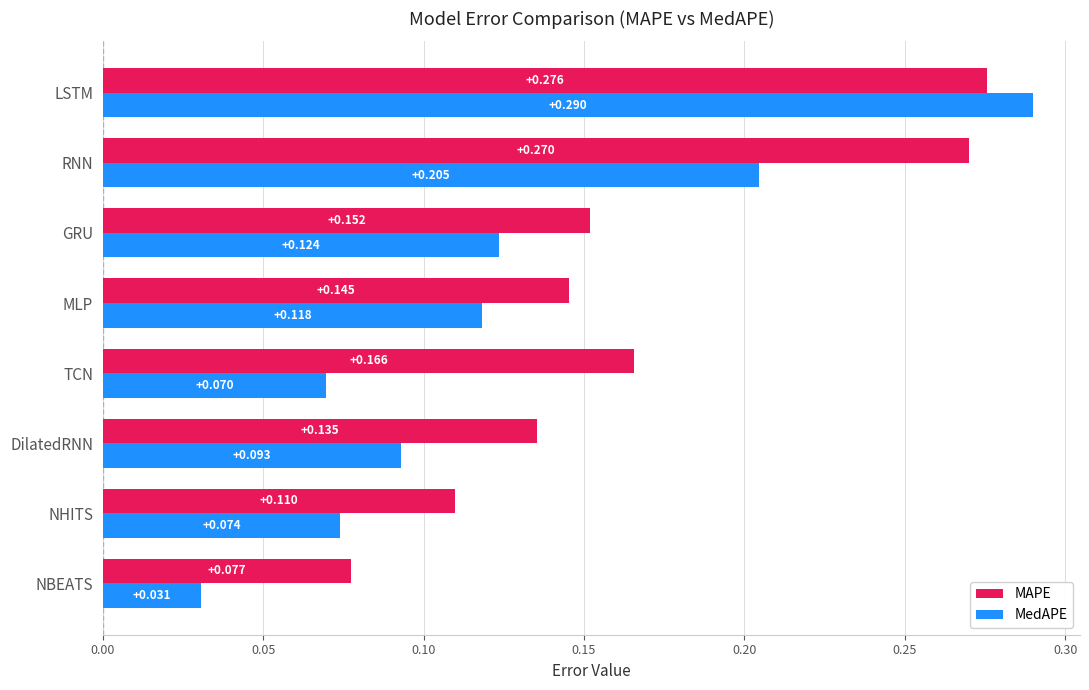

How many MedAPE values are between 0 and 1?

8